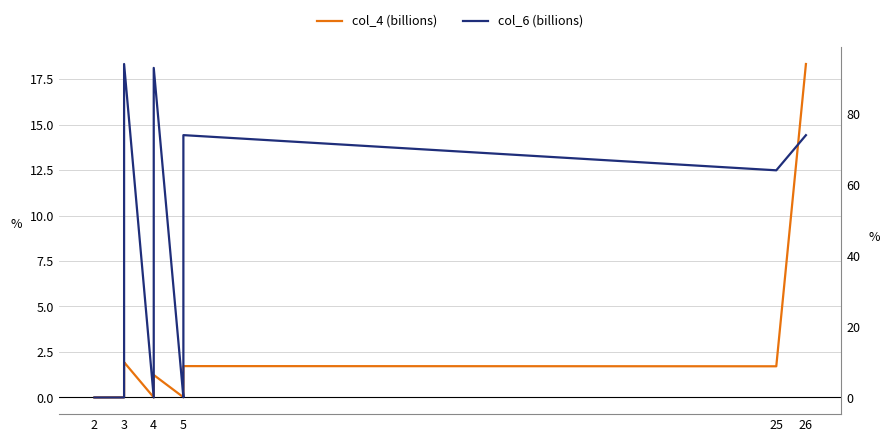

Is the value of col_6 (billions) at 3 greater than the value of col_4 (billions) at 2?

Yes